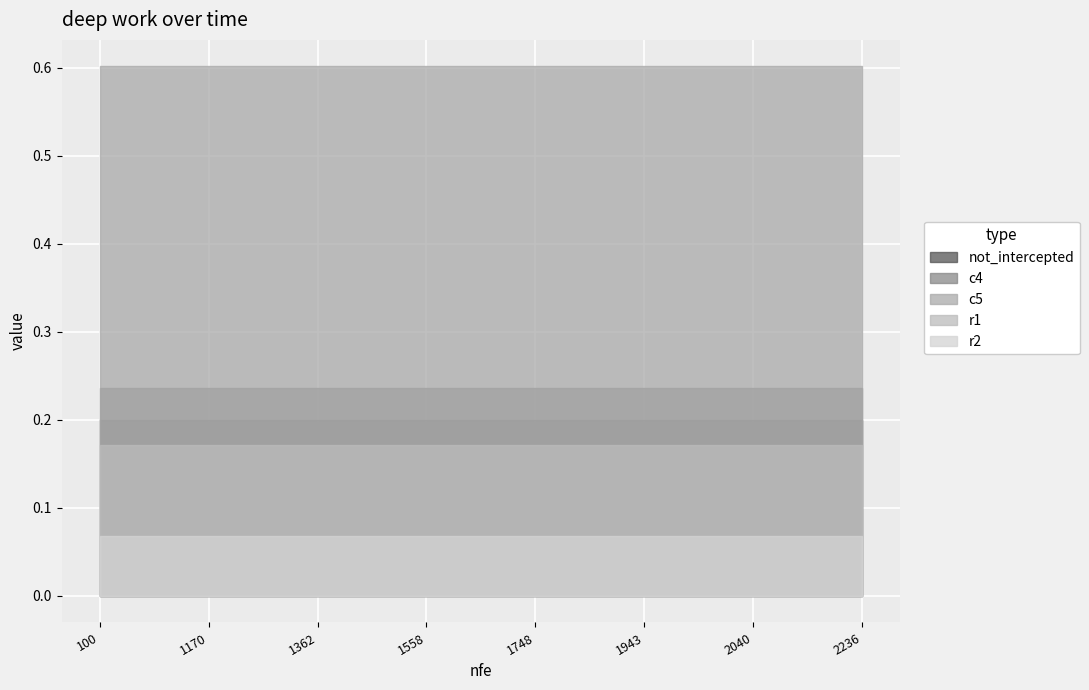

True or false: r2 and not_intercepted intersect in this chart.

False